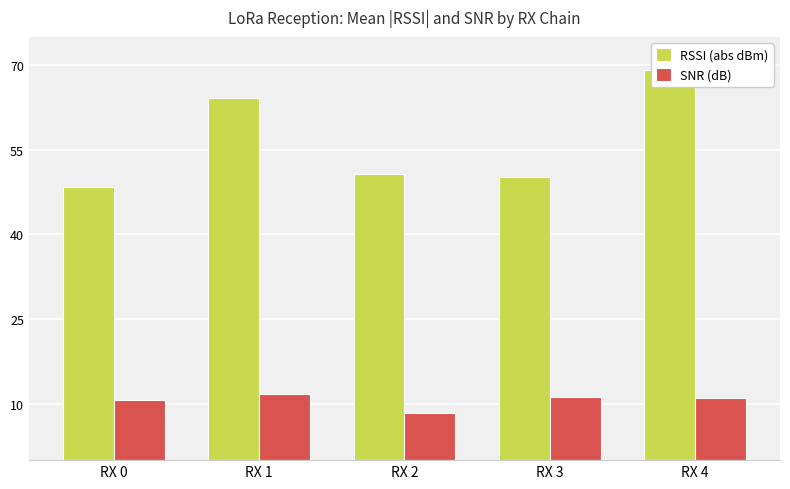

What is the smallest value displayed?

8.4